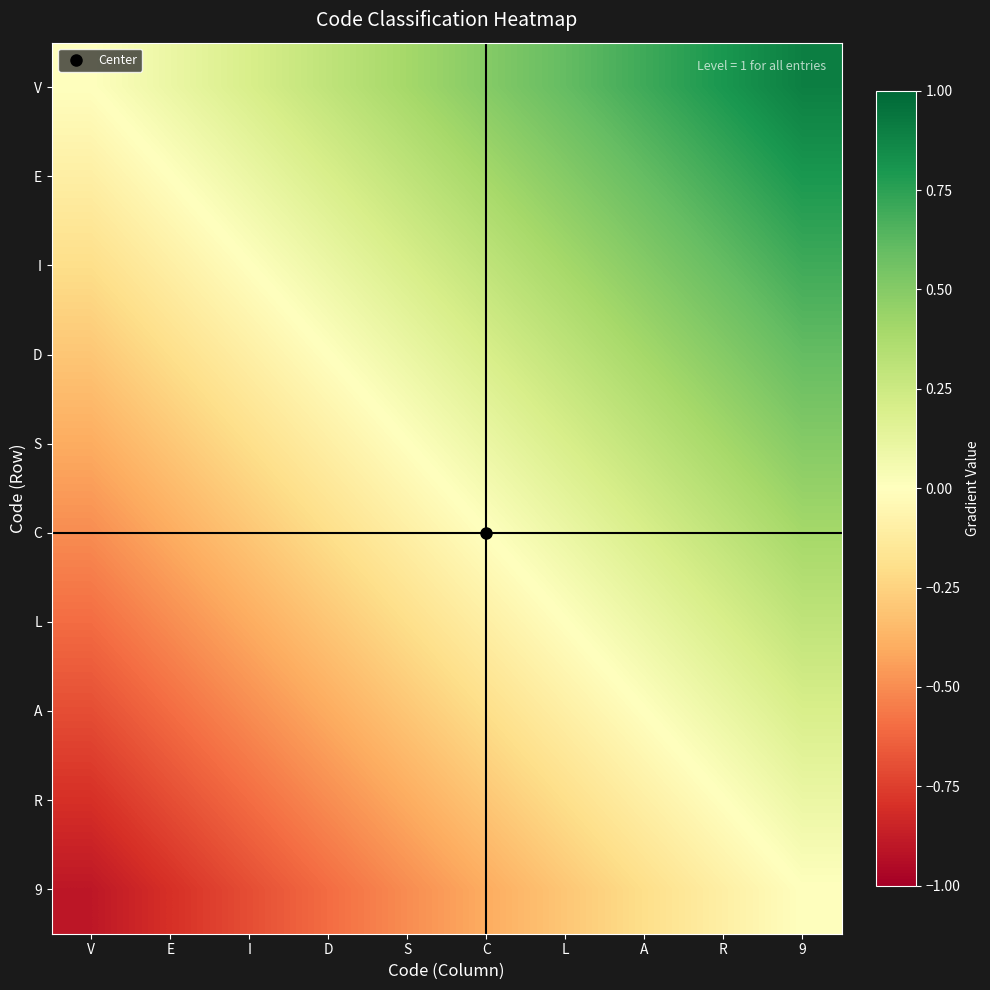

What is the maximum value shown in the chart?

0.9